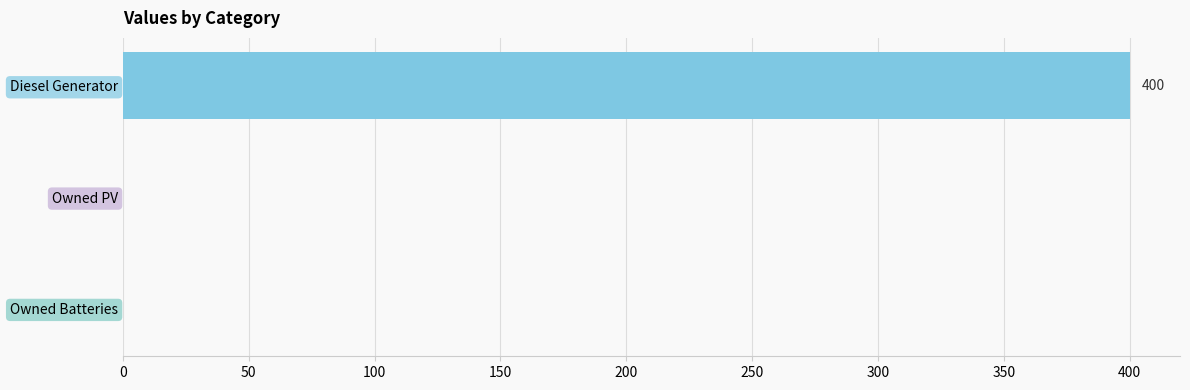

Is it true that the value at Owned Batteries is 169?

False